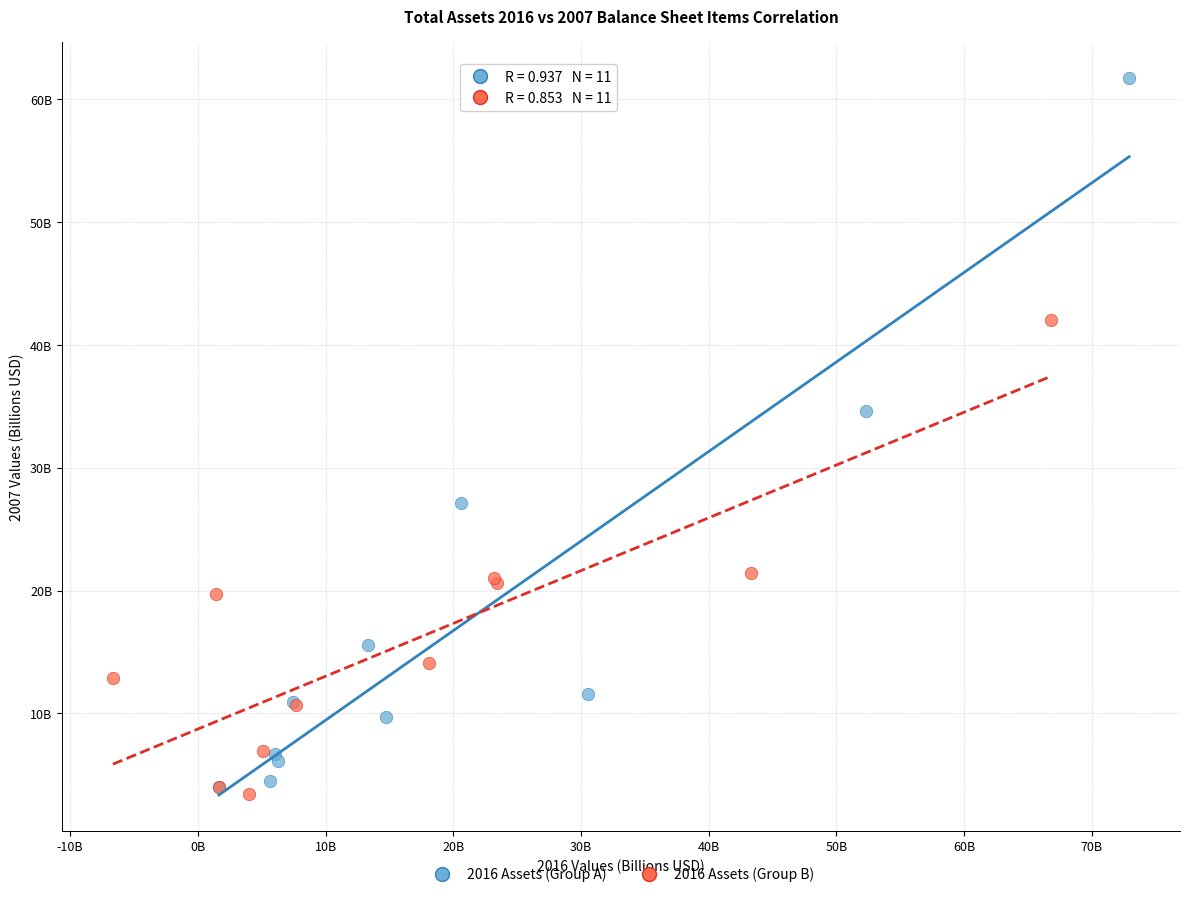

What are all the series names shown in the legend?

2016 Assets (Group A), 2016 Assets (Group B)